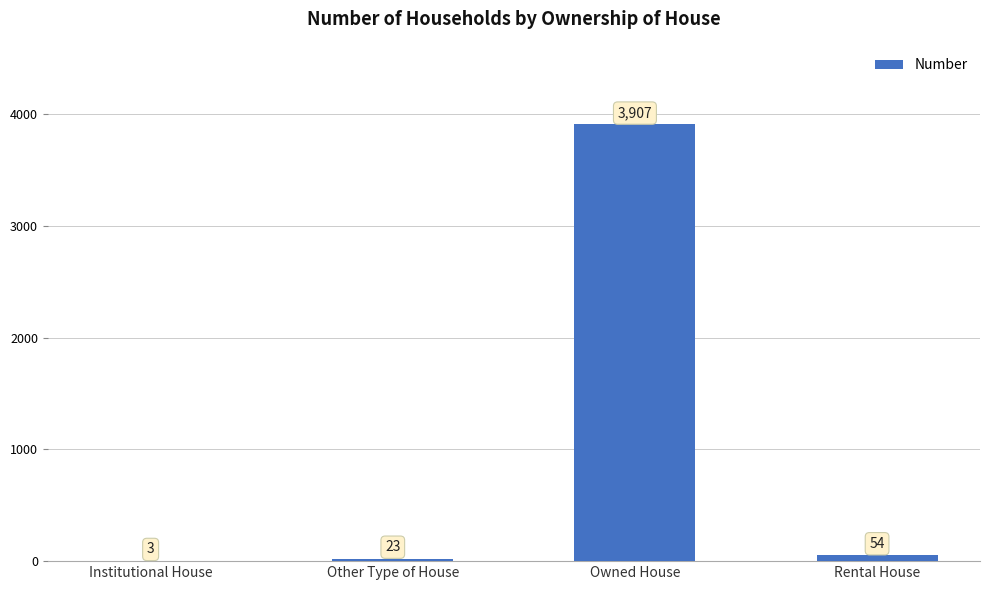

What is the change in value from Institutional House to Owned House?

+3904